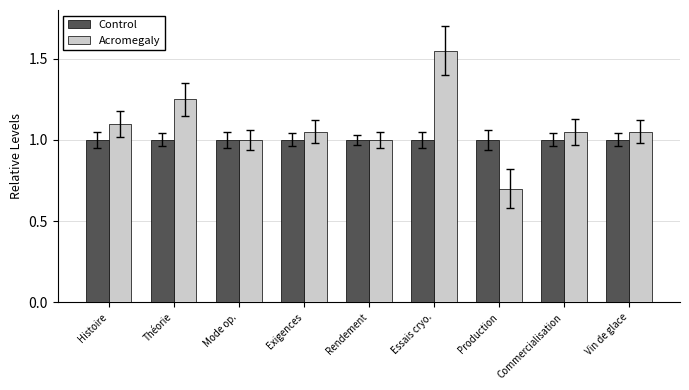

Which series has the widest spread of values?

Acromegaly